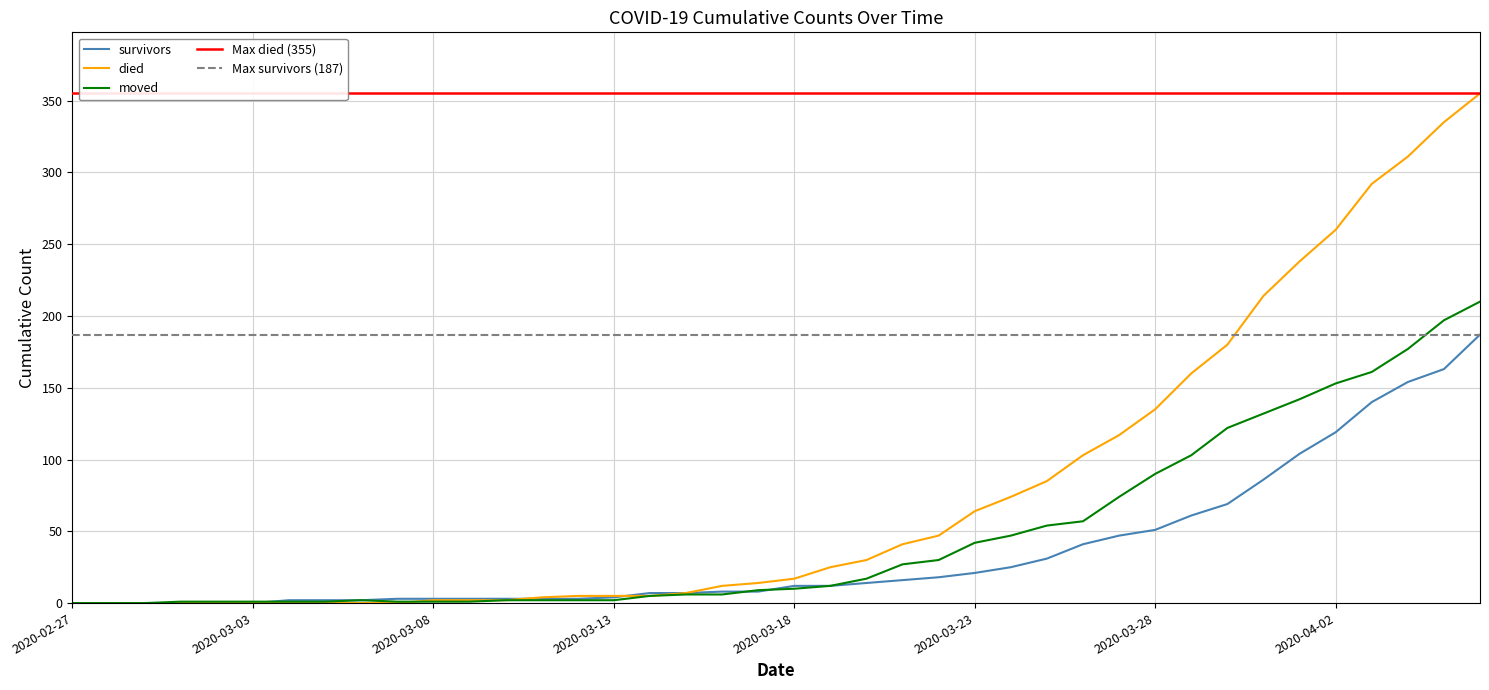

Does the chart have visible grid lines?

Yes